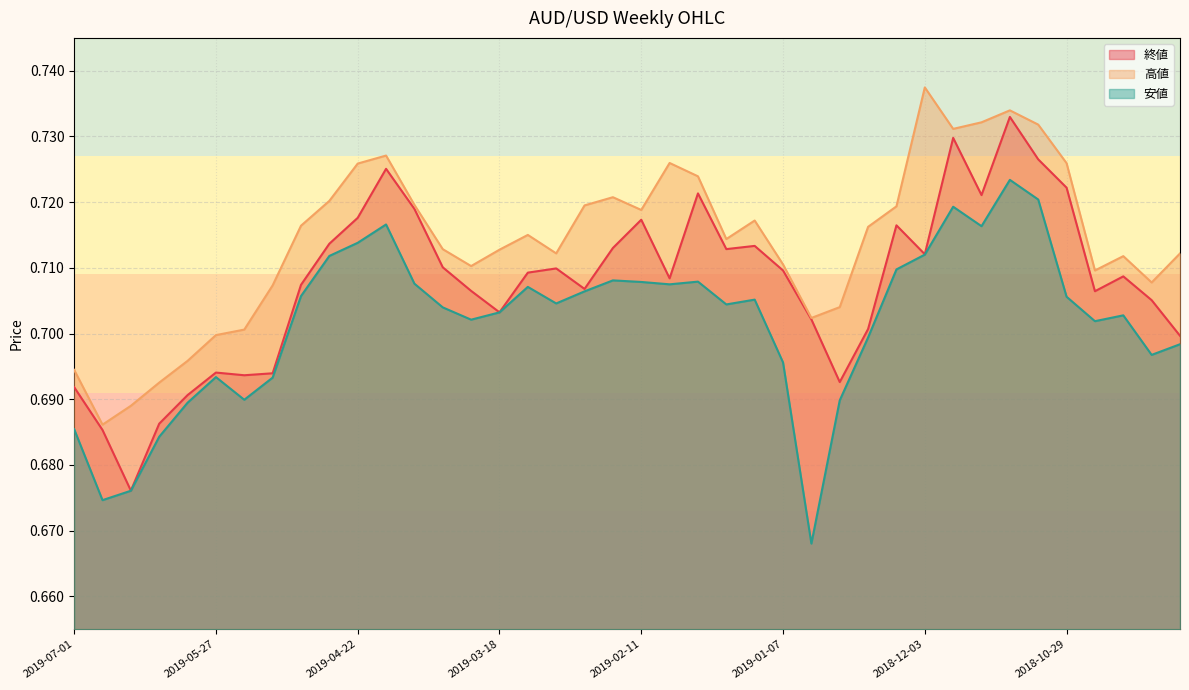

True or false: 安値 and 高値 intersect in this chart.

False